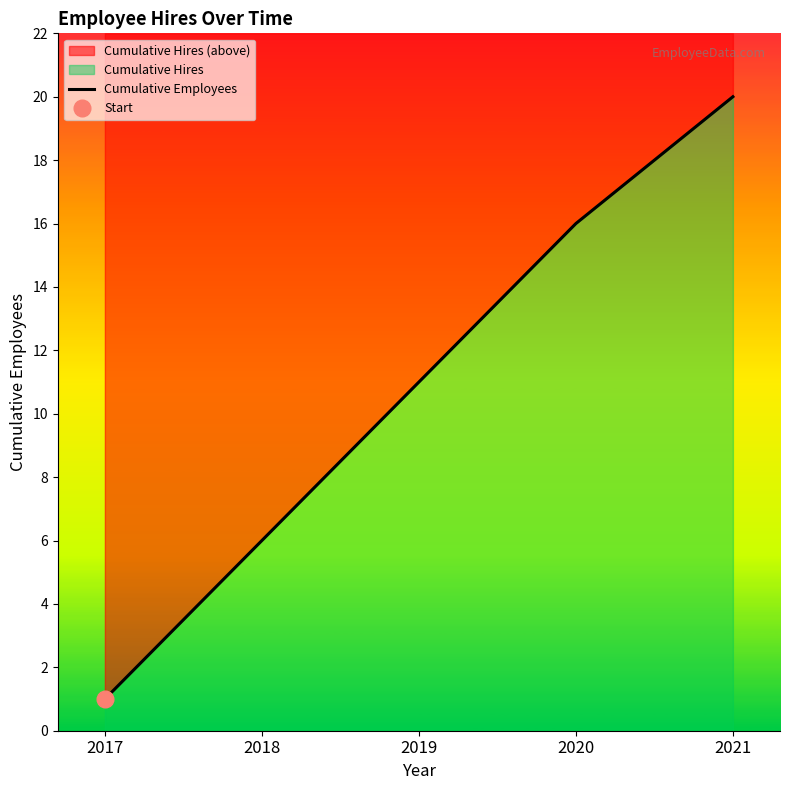

The chart shows a value of 2 at 2017. True or false?

False